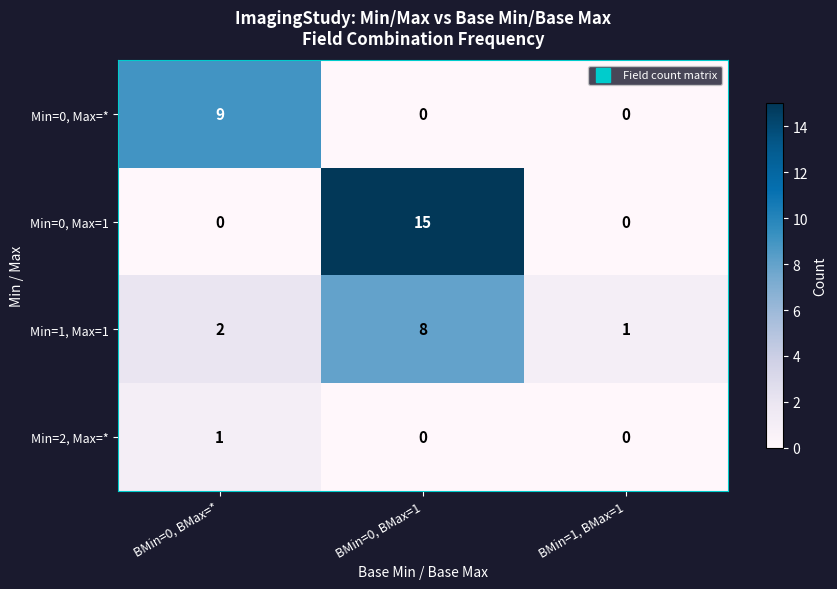

Reading right to left, transcribe all the data shown in this chart.

Min=0, Max=*: BMin=1, BMax=1=0	BMin=0, BMax=1=0	BMin=0, BMax=*=9
Min=0, Max=1: BMin=1, BMax=1=0	BMin=0, BMax=1=15	BMin=0, BMax=*=0
Min=1, Max=1: BMin=1, BMax=1=1	BMin=0, BMax=1=8	BMin=0, BMax=*=2
Min=2, Max=*: BMin=1, BMax=1=0	BMin=0, BMax=1=0	BMin=0, BMax=*=1